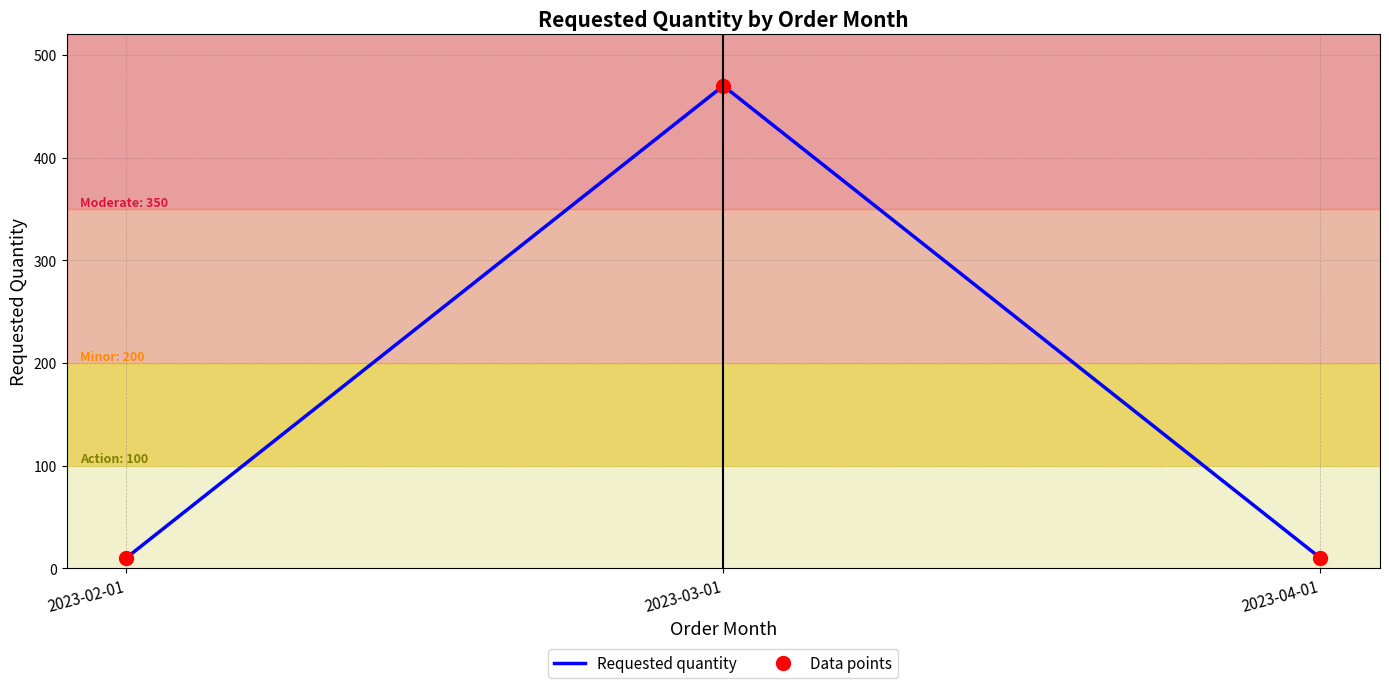

Count the number of data series in this chart.

2